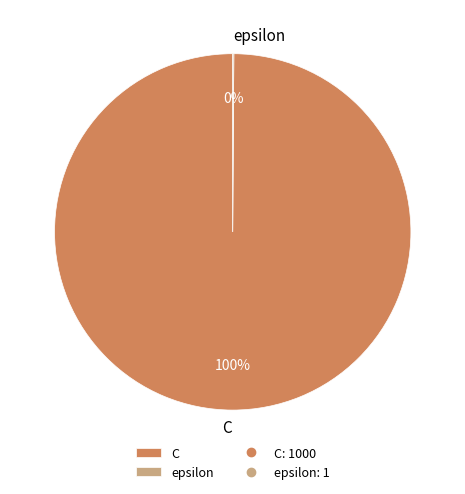

Is there any slice that represents more than half of the pie?

Yes